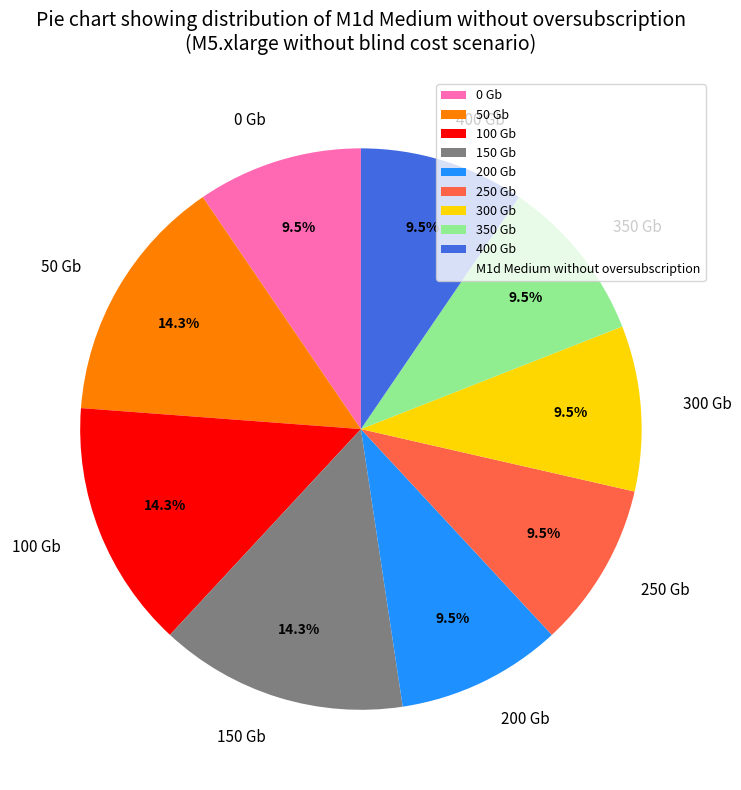

What percentage is NOT represented by 100 Gb?

85.7%